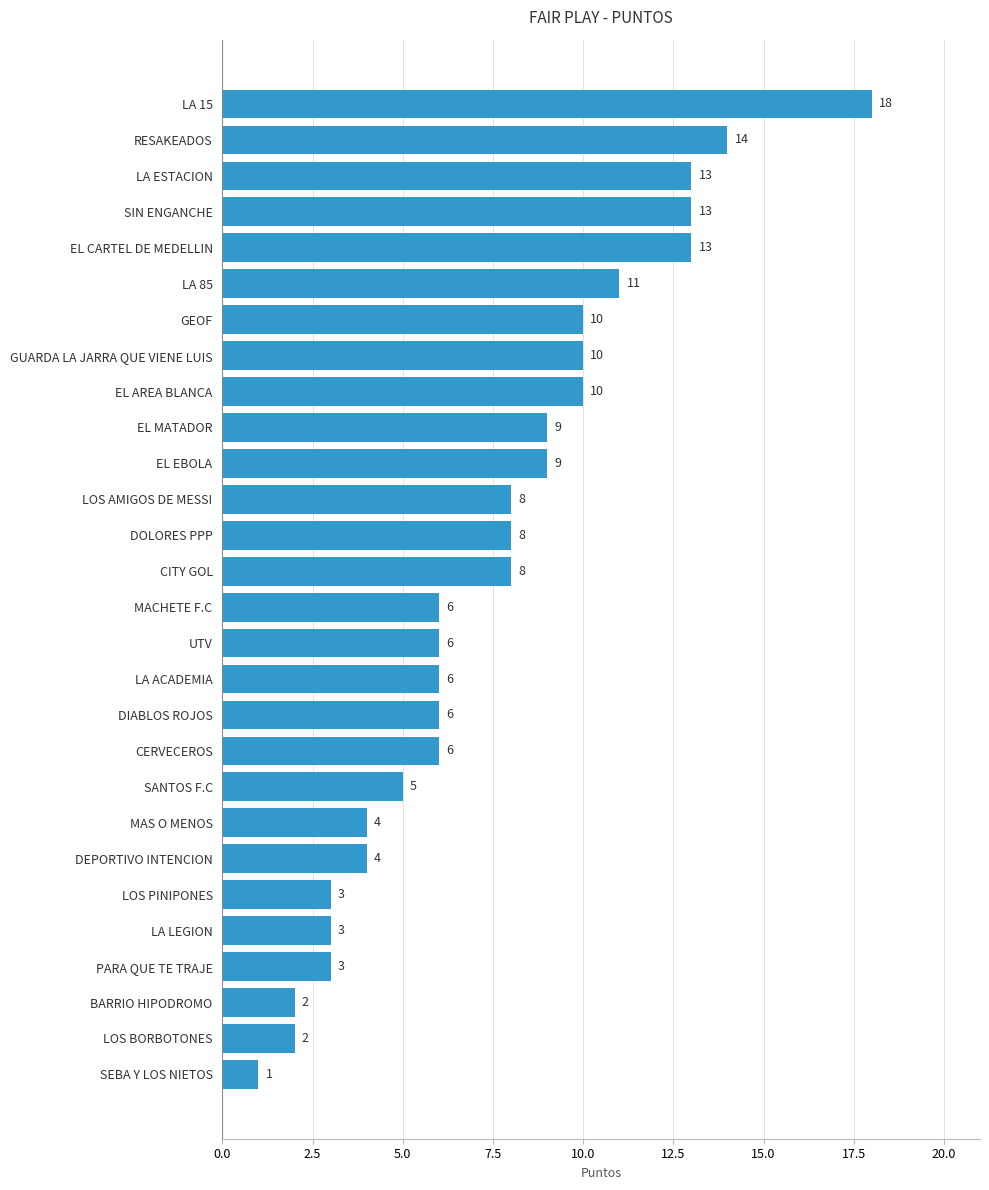

Reading bottom to top, transcribe all the data shown in this chart.

SEBA Y LOS NIETOS=1	LOS BORBOTONES=2	BARRIO HIPODROMO=2	PARA QUE TE TRAJE=3	LA LEGION=3	LOS PINIPONES=3	DEPORTIVO INTENCION=4	MAS O MENOS=4	SANTOS F.C=5	CERVECEROS=6	DIABLOS ROJOS=6	LA ACADEMIA=6	UTV=6	MACHETE F.C=6	CITY GOL=8	DOLORES PPP=8	LOS AMIGOS DE MESSI=8	EL EBOLA=9	EL MATADOR=9	EL AREA BLANCA=10	GUARDA LA JARRA QUE VIENE LUIS=10	GEOF=10	LA 85=11	EL CARTEL DE MEDELLIN=13	SIN ENGANCHE=13	LA ESTACION=13	RESAKEADOS=14	LA 15=18